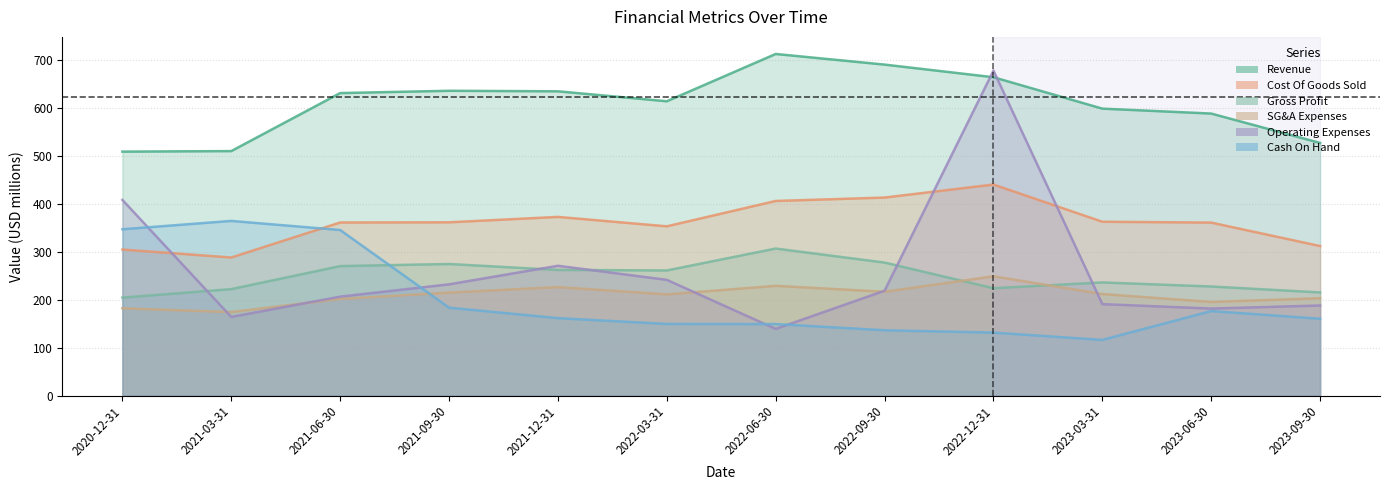

What is the average value of the Cash On Hand series?

201.9